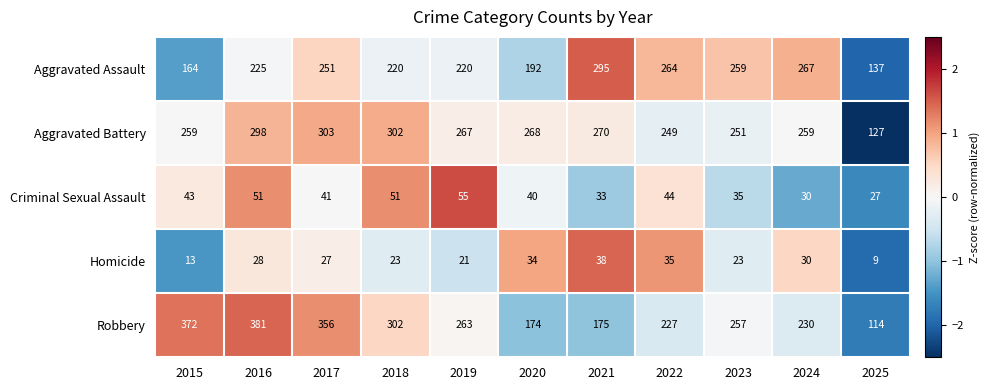

Rank the series at 2023 from lowest to highest value.

Homicide, Criminal Sexual Assault, Aggravated Battery, Robbery, Aggravated Assault